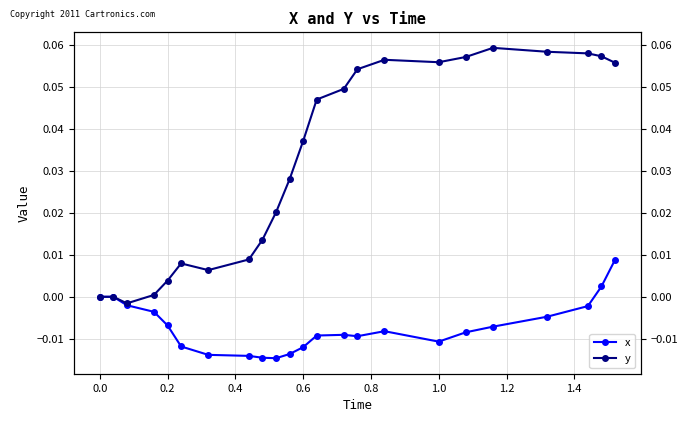

True or false: y and x intersect in this chart.

False